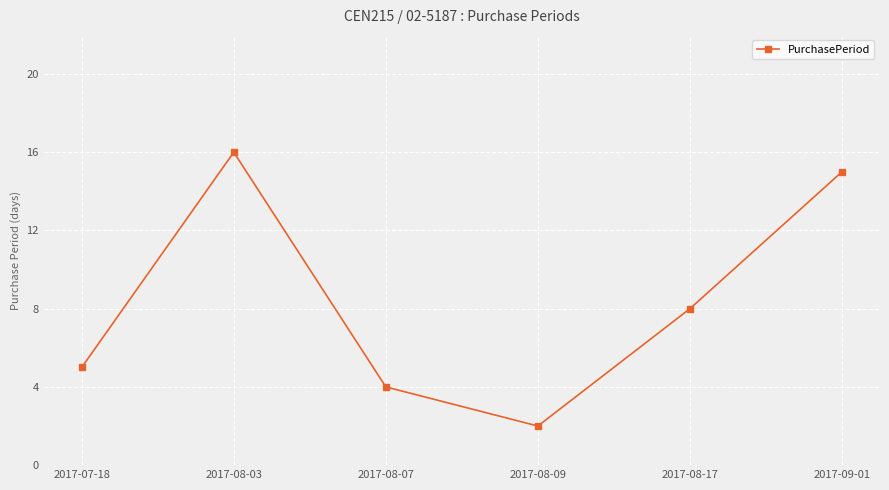

How many points are lower than both their immediate neighbors (excluding endpoints)?

1